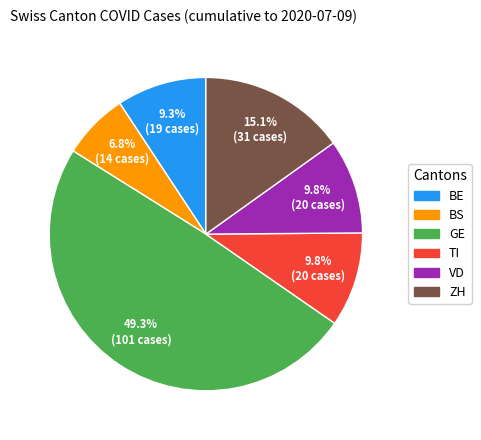

How many slices are in this pie chart?

6